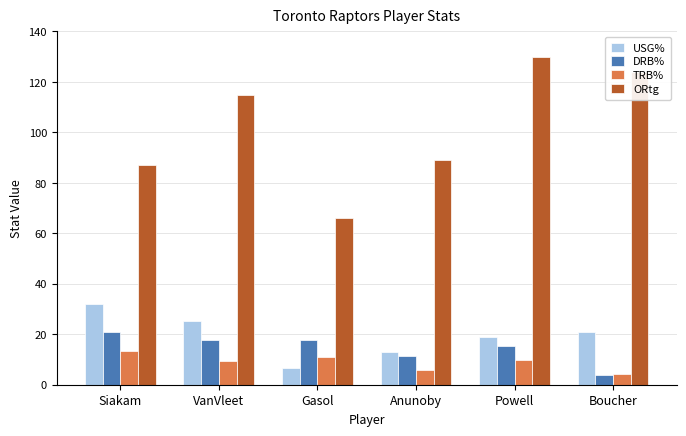

At Anunoby, list the series in order from largest to smallest.

ORtg, USG%, DRB%, TRB%